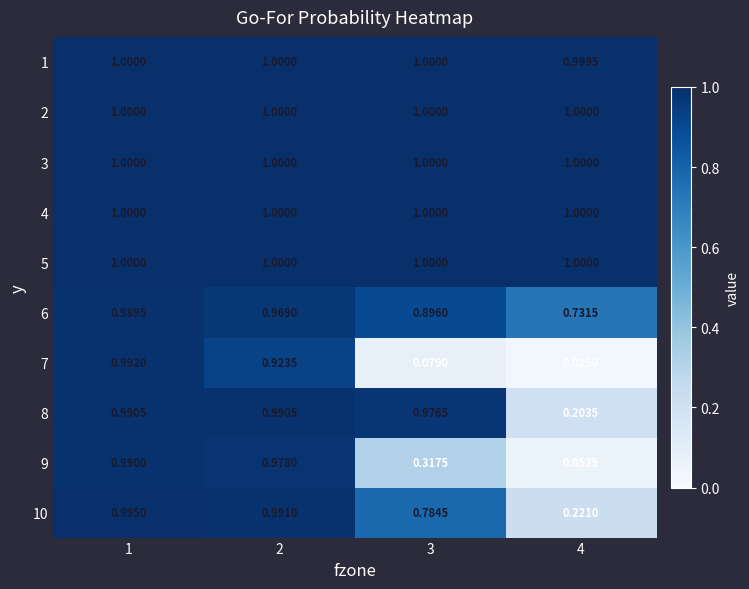

How many series are shown in this chart?

10